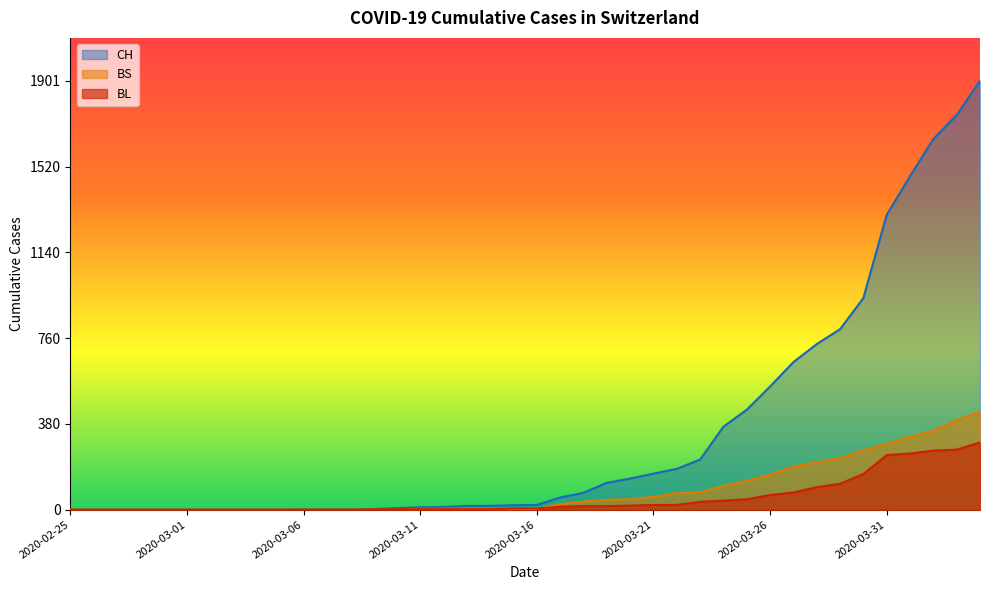

Which label corresponds to the smallest value in the chart?

2020-02-25